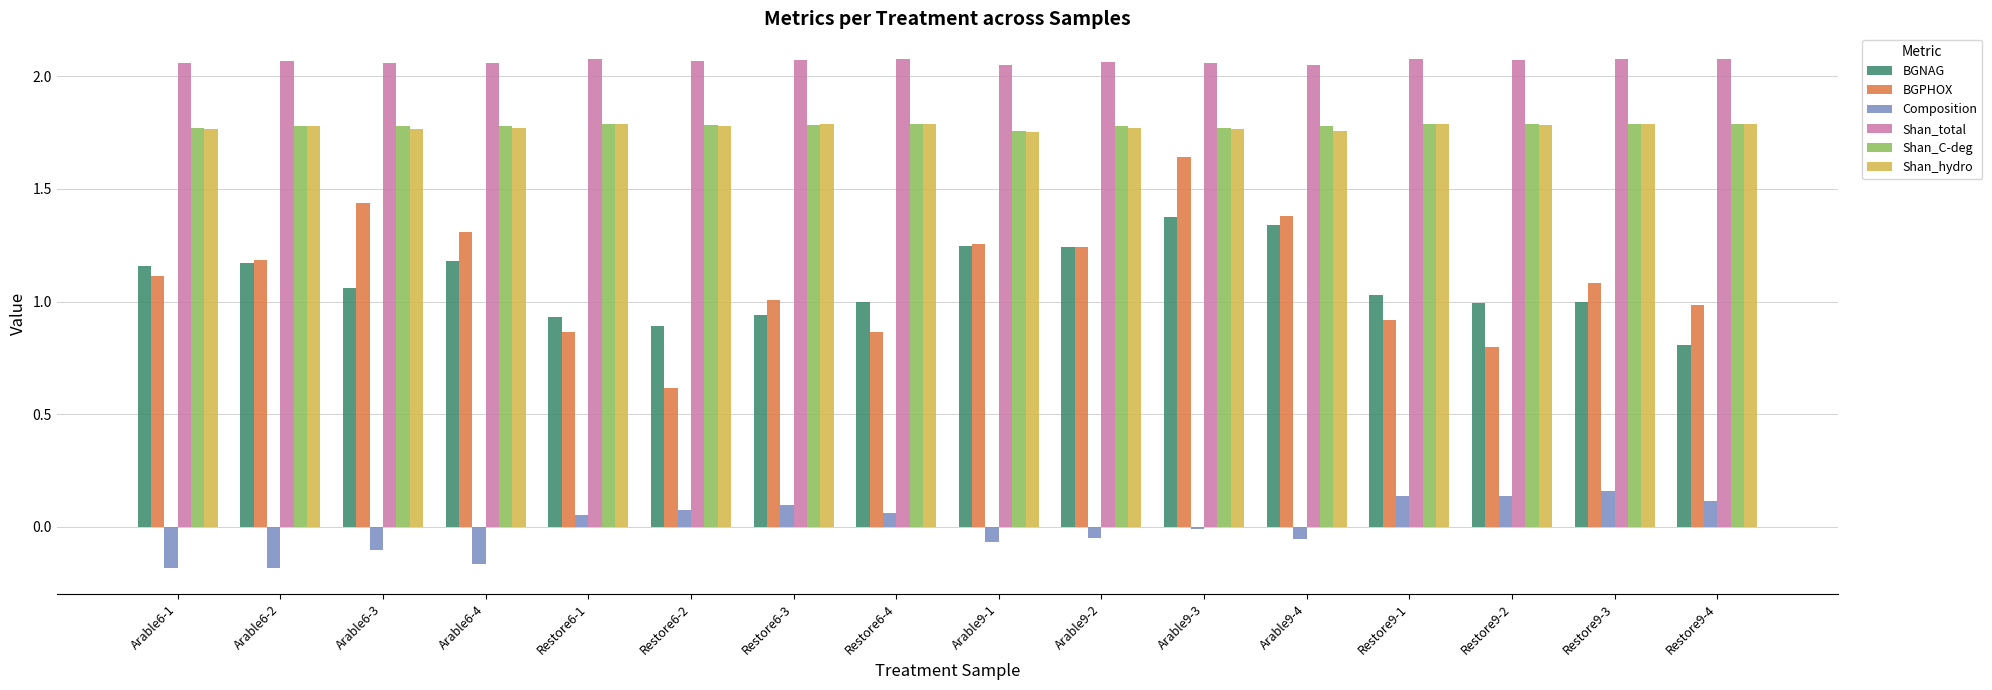

Is it true that BGPHOX equals 0.4 at Restore9-1?

False